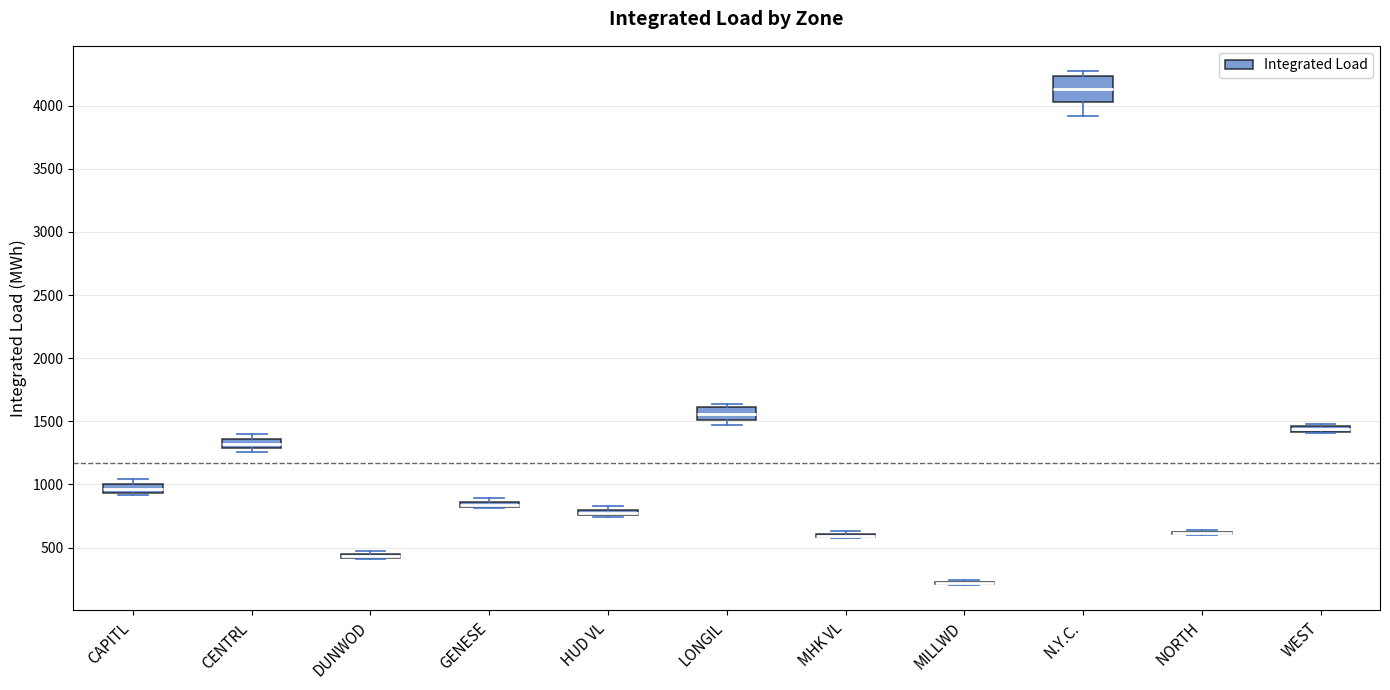

Which box is the tallest, from its lower edge to its upper edge?

N.Y.C.